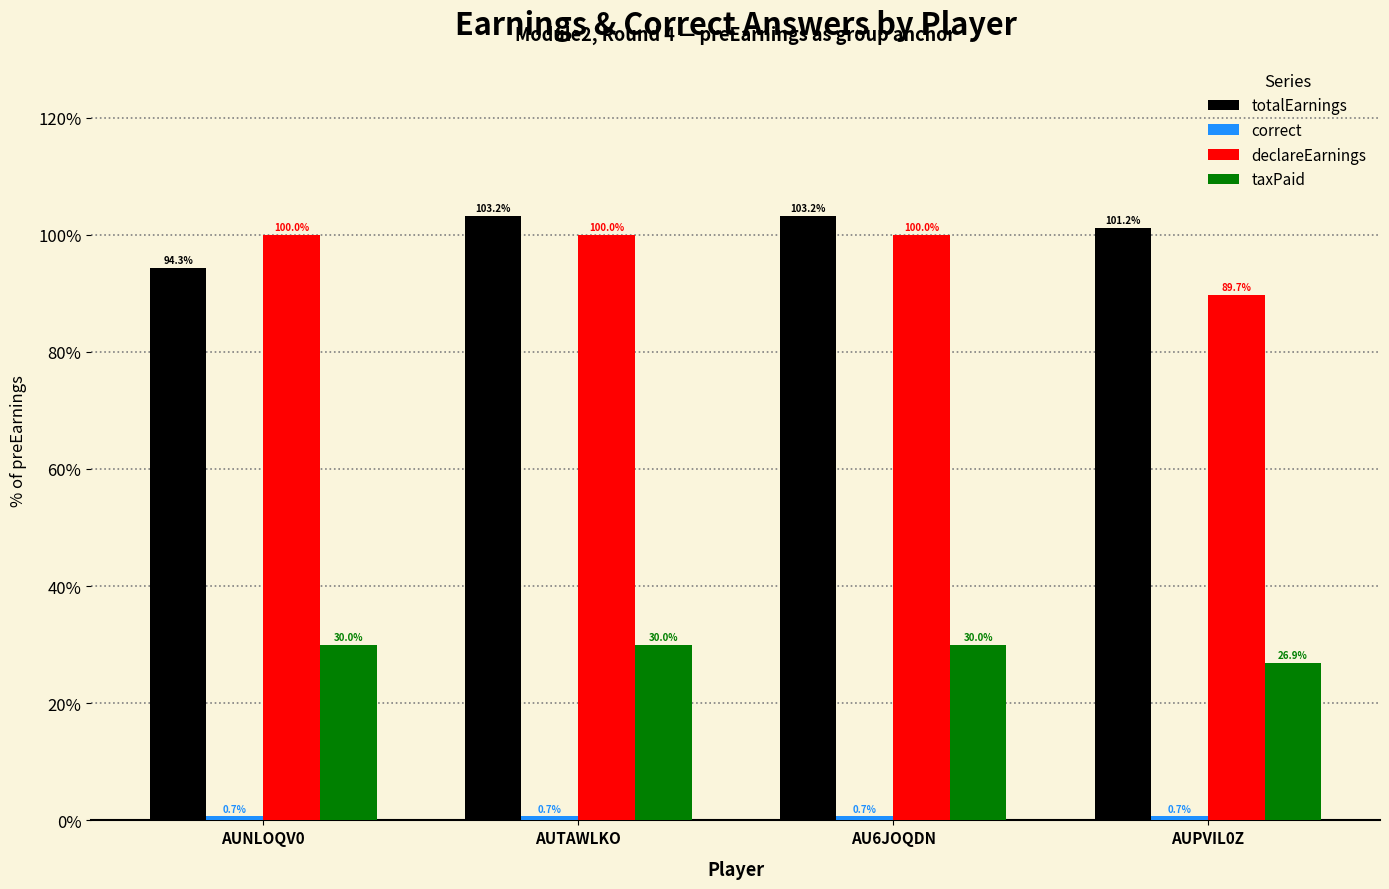

What is the difference between the second highest and second lowest values in the totalEarnings series?

2.0